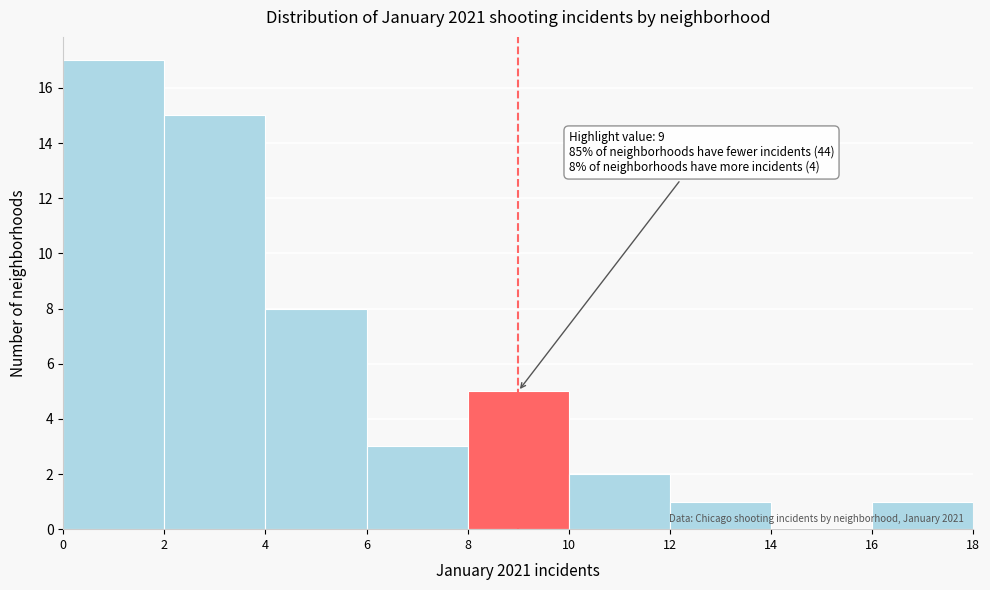

Which range on the x-axis has the tallest bar?

0 to 2